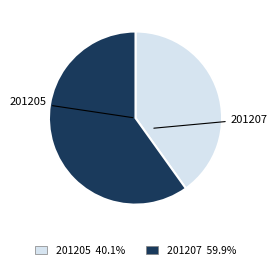

Is there a majority slice in this chart?

Yes